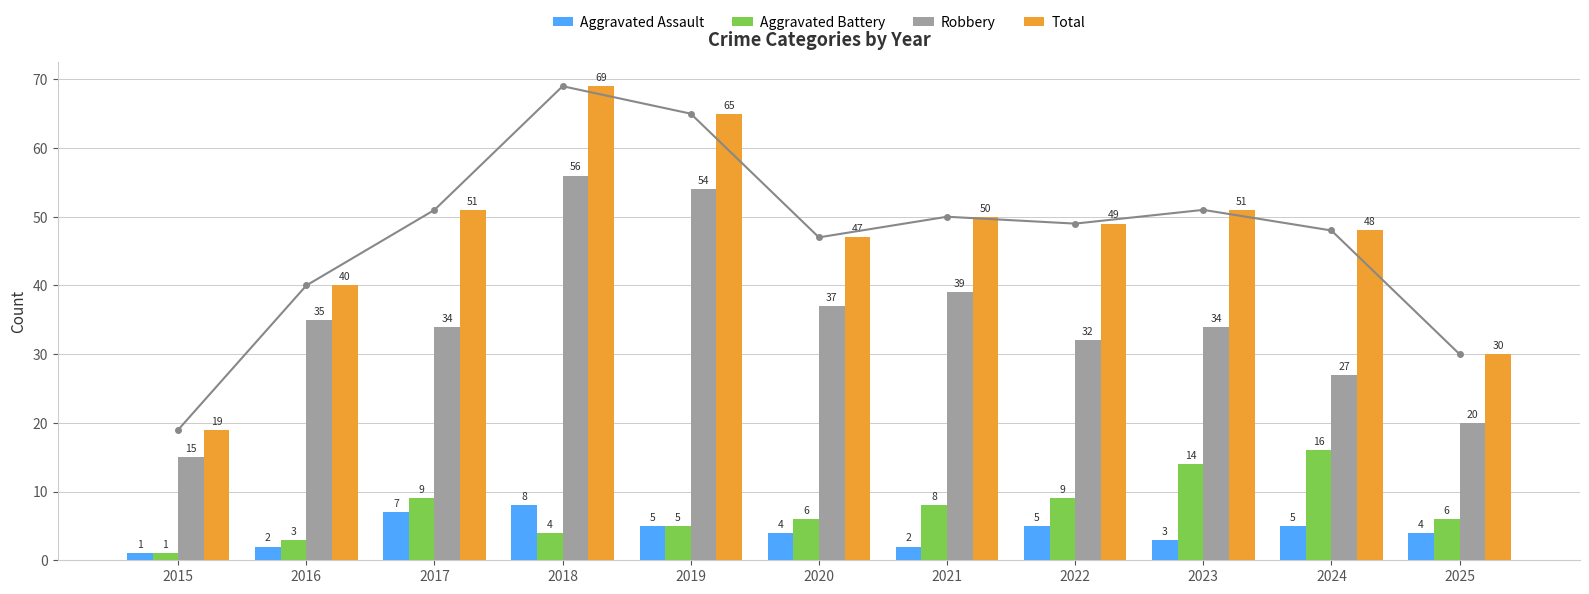

What is the spread (max minus min) of values at 2025?

26